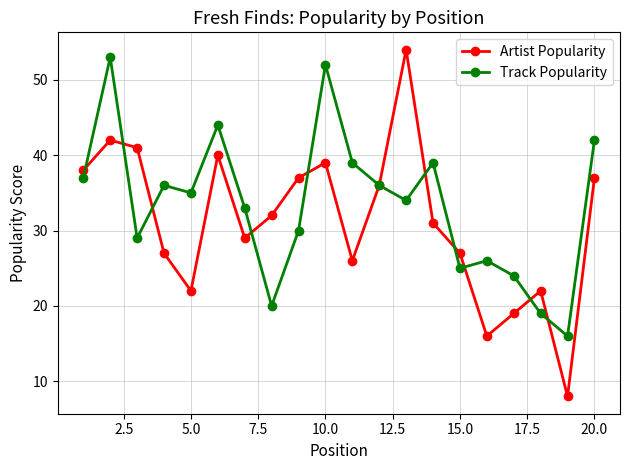

Rank the series by their average value, from highest to lowest.

Track Popularity, Artist Popularity